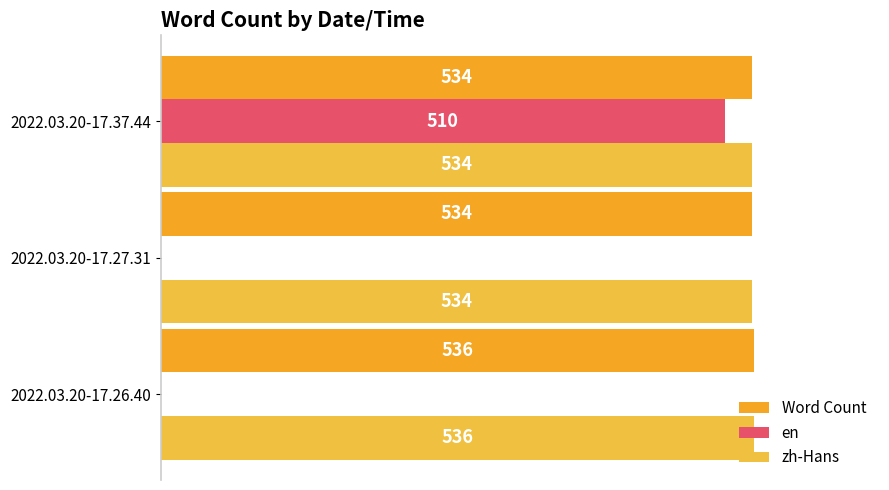

What is the value of the zh-Hans bar at the 2nd from the left?

534